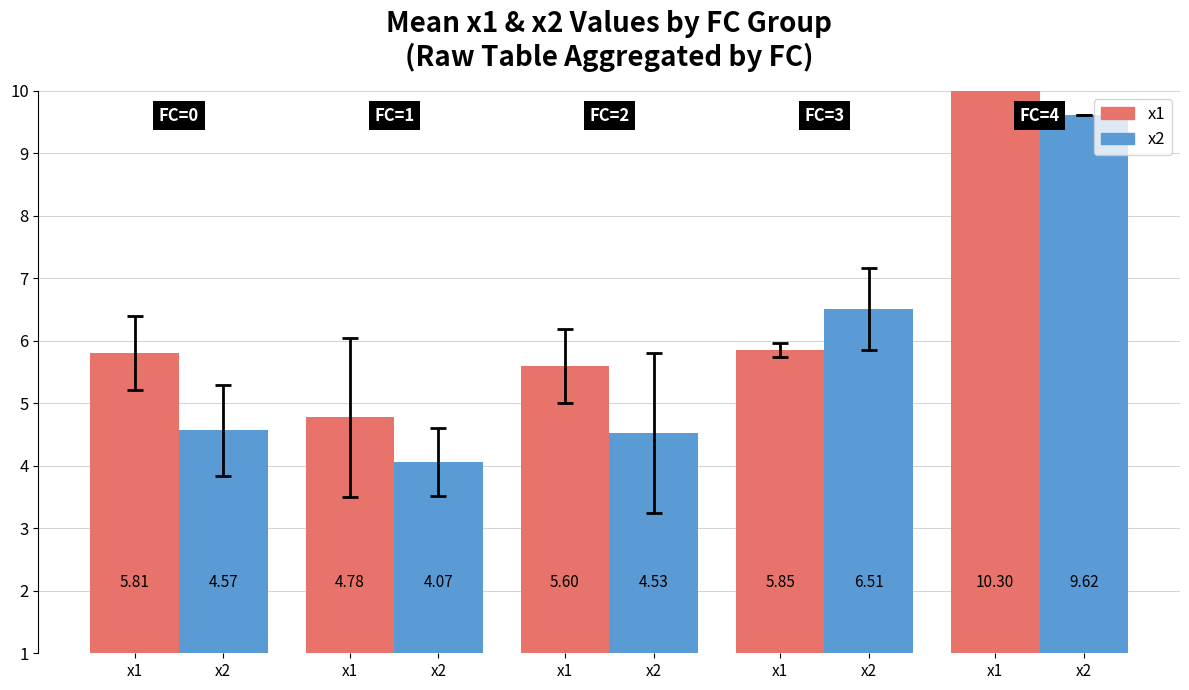

How many bars are there in each group?

2